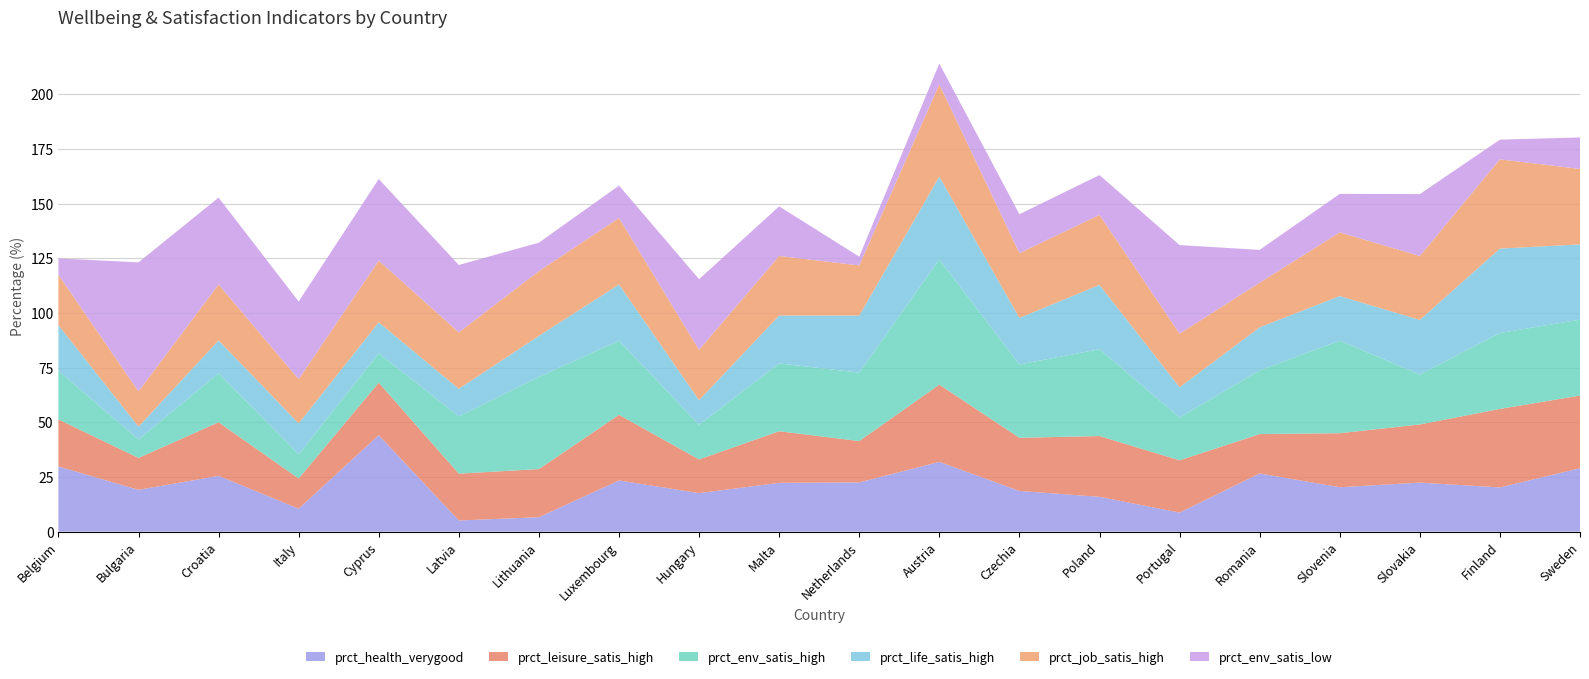

Reading right to left, extract all data points from this chart.

prct_health_verygood: Sweden=29.0	Finland=20.2	Slovakia=22.4	Slovenia=20.3	Romania=26.6	Portugal=8.7	Poland=15.9	Czechia=18.6	Austria=31.9	Netherlands=22.5	Malta=22.3	Hungary=17.6	Luxembourg=23.4	Lithuania=6.6	Latvia=5.1	Cyprus=44.1	Italy=10.5	Croatia=25.5	Bulgaria=19.1	Belgium=29.8
prct_leisure_satis_high: Sweden=33.2	Finland=35.9	Slovakia=26.6	Slovenia=24.7	Romania=18.0	Portugal=23.9	Poland=27.8	Czechia=24.3	Austria=35.3	Netherlands=18.9	Malta=23.6	Hungary=15.4	Luxembourg=30.0	Lithuania=22.0	Latvia=21.4	Cyprus=24.0	Italy=13.8	Croatia=24.5	Bulgaria=14.6	Belgium=21.5
prct_env_satis_high: Sweden=34.7	Finland=34.7	Slovakia=22.8	Slovenia=42.3	Romania=29.1	Portugal=19.6	Poland=39.7	Czechia=33.5	Austria=57.2	Netherlands=31.3	Malta=31.0	Hungary=15.8	Luxembourg=33.9	Lithuania=42.1	Latvia=26.2	Cyprus=13.4	Italy=11.0	Croatia=22.4	Bulgaria=8.4	Belgium=22.2
prct_life_satis_high: Sweden=34.4	Finland=38.6	Slovakia=25.0	Slovenia=20.4	Romania=19.7	Portugal=13.8	Poland=29.4	Czechia=21.3	Austria=37.9	Netherlands=26.1	Malta=21.9	Hungary=11.3	Luxembourg=25.7	Lithuania=18.8	Latvia=12.6	Cyprus=14.2	Italy=14.2	Croatia=15.0	Bulgaria=5.9	Belgium=20.9
prct_job_satis_high: Sweden=34.5	Finland=40.8	Slovakia=29.2	Slovenia=29.1	Romania=20.4	Portugal=24.5	Poland=32.0	Czechia=29.6	Austria=42.2	Netherlands=22.9	Malta=27.2	Hungary=23.0	Luxembourg=30.4	Lithuania=29.6	Latvia=25.8	Cyprus=28.2	Italy=20.2	Croatia=25.6	Bulgaria=16.1	Belgium=23.0
prct_env_satis_low: Sweden=14.4	Finland=9.0	Slovakia=28.3	Slovenia=17.6	Romania=15.0	Portugal=40.5	Poland=18.2	Czechia=17.8	Austria=9.5	Netherlands=4.0	Malta=22.7	Hungary=32.3	Luxembourg=14.8	Lithuania=13.0	Latvia=30.8	Cyprus=37.3	Italy=35.5	Croatia=39.7	Bulgaria=59.0	Belgium=7.5